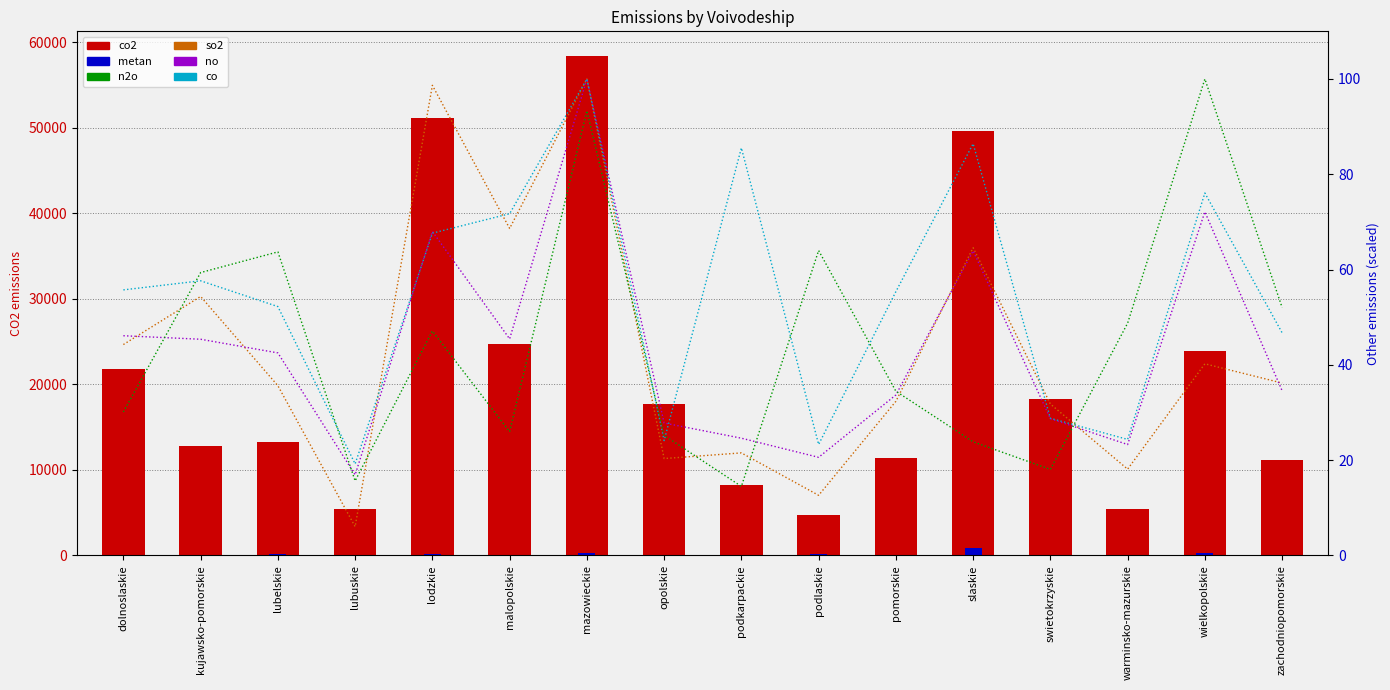

Which series has the widest spread of values?

co2